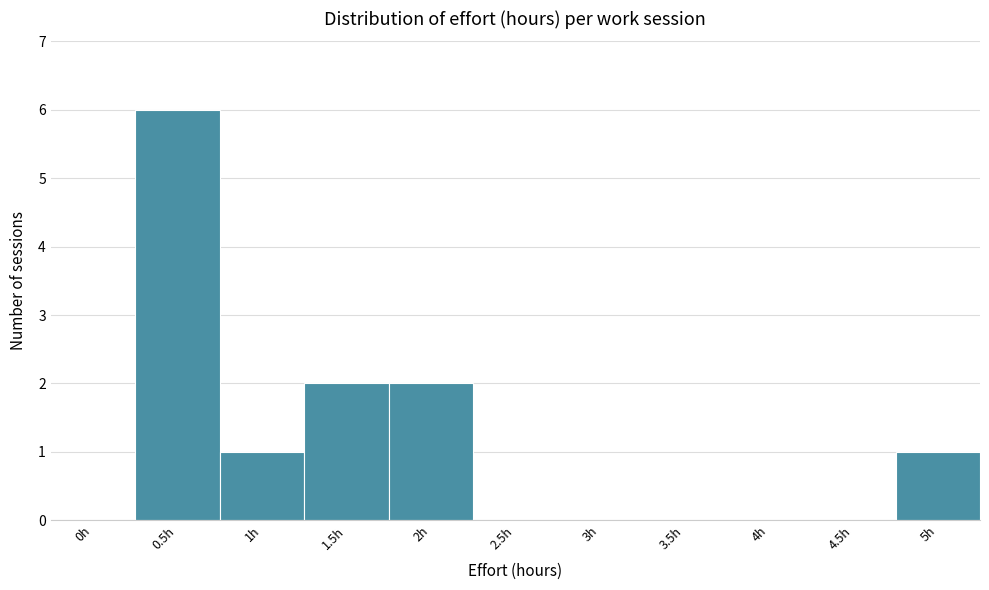

Reading right to left, list all the values displayed in this chart.

5h=1	4.5h=0	4h=0	3.5h=0	3h=0	2.5h=0	2h=2	1.5h=2	1h=1	0.5h=6	0h=0